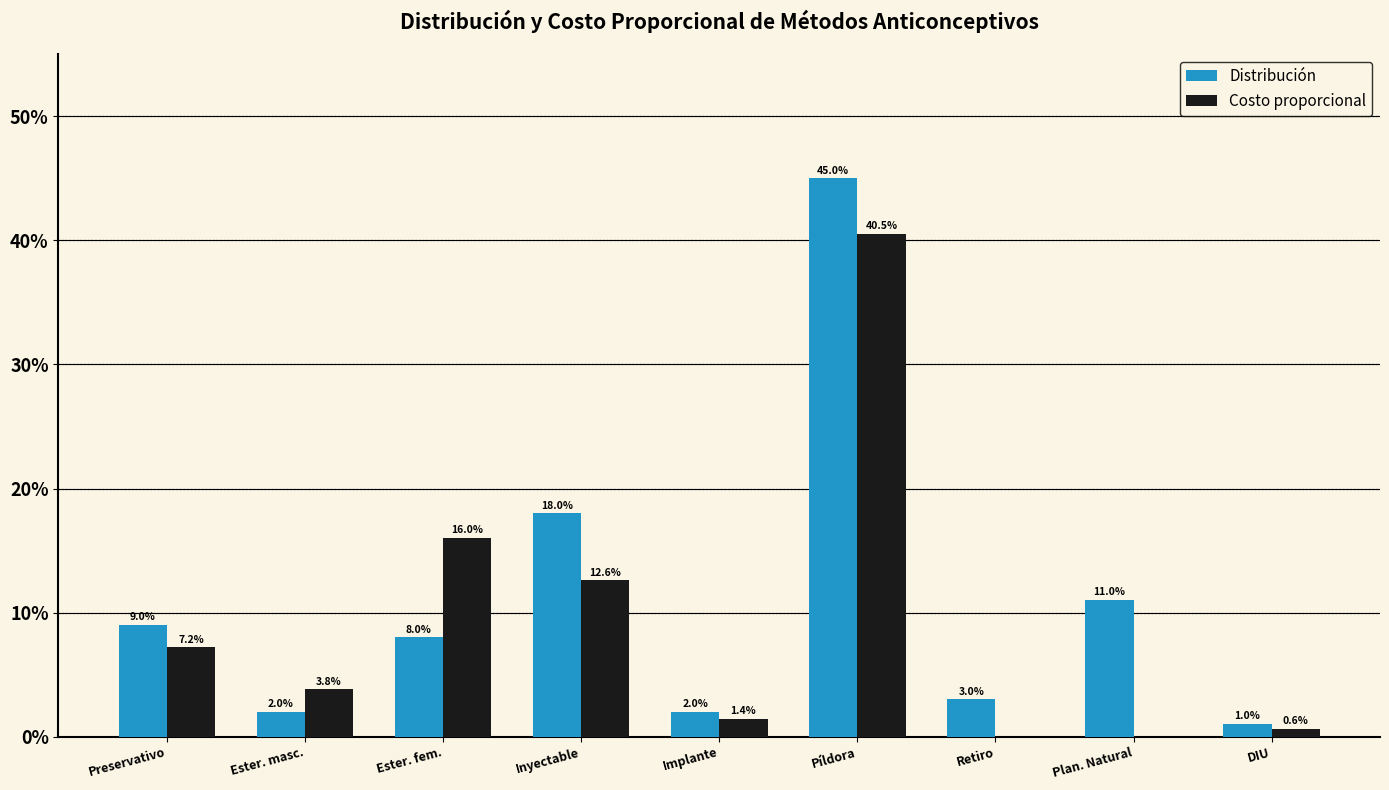

Which series changed the most between Píldora and Retiro?

Distribución